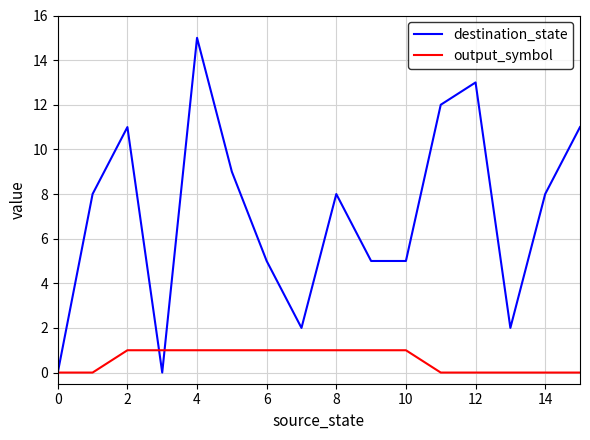

Reading left to right, transcribe all the data shown in this chart.

destination_state: 0	8	11	0	15	9	5	2	8	5	5	12	13	2	8	11
output_symbol: 0	0	1	1	1	1	1	1	1	1	1	0	0	0	0	0